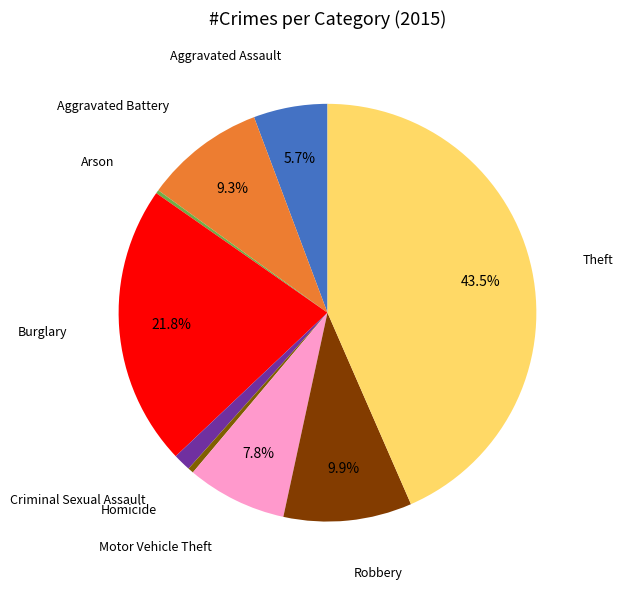

To the nearest percent, what percentage of the pie is Criminal Sexual Assault?

1%